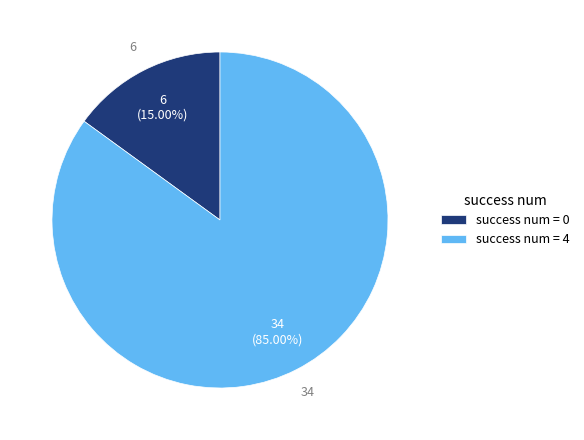

Combined, do success num = 4 and success num = 0 account for over 50%?

Yes